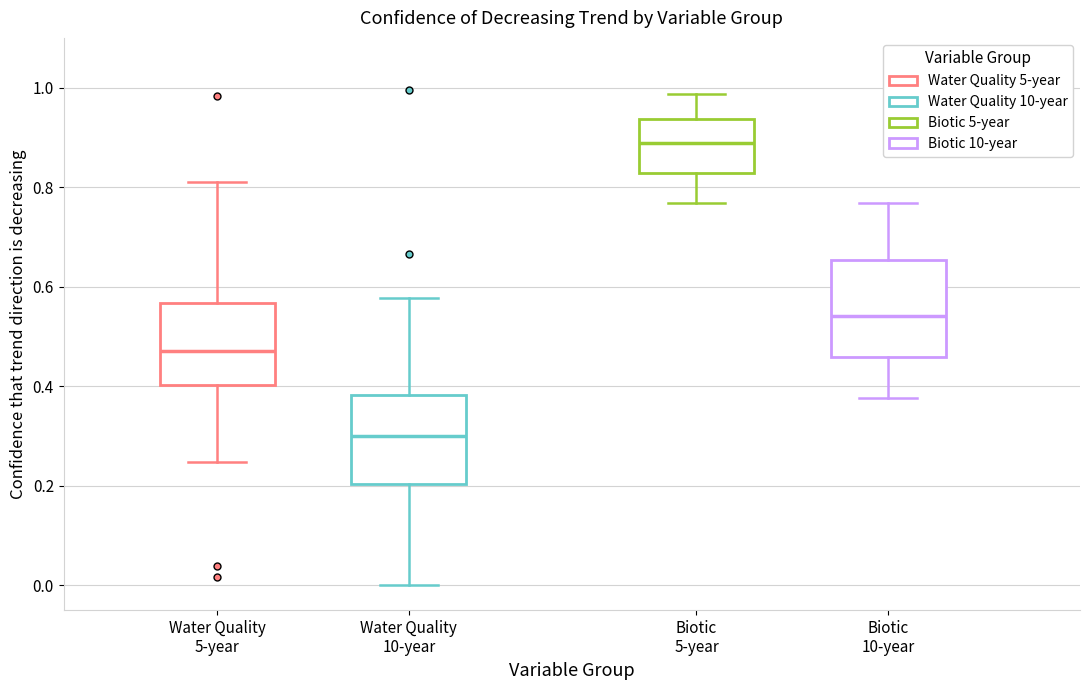

Reading left to right, transcribe this box plot: for each box, give where its median line is, the range the box spans, and where its two whiskers end, as read against the y-axis. The values are not printed on the chart, so give them approximately, as read against the axis.

Water Quality 5-year: median 0.48, box 0.40 to 0.56, whiskers 0.24 to 0.82
Water Quality 10-year: median 0.30, box 0.20 to 0.38, whiskers 0.00 to 0.58
Biotic 5-year: median 0.88, box 0.82 to 0.94, whiskers 0.76 to 0.98
Biotic 10-year: median 0.54, box 0.46 to 0.66, whiskers 0.38 to 0.76